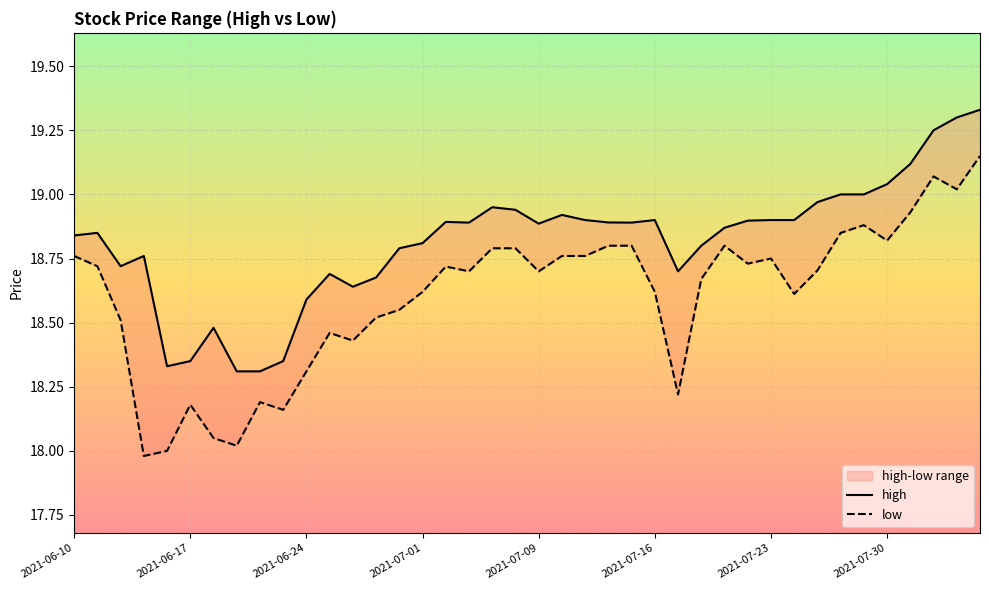

How many lines are shown in the chart?

2